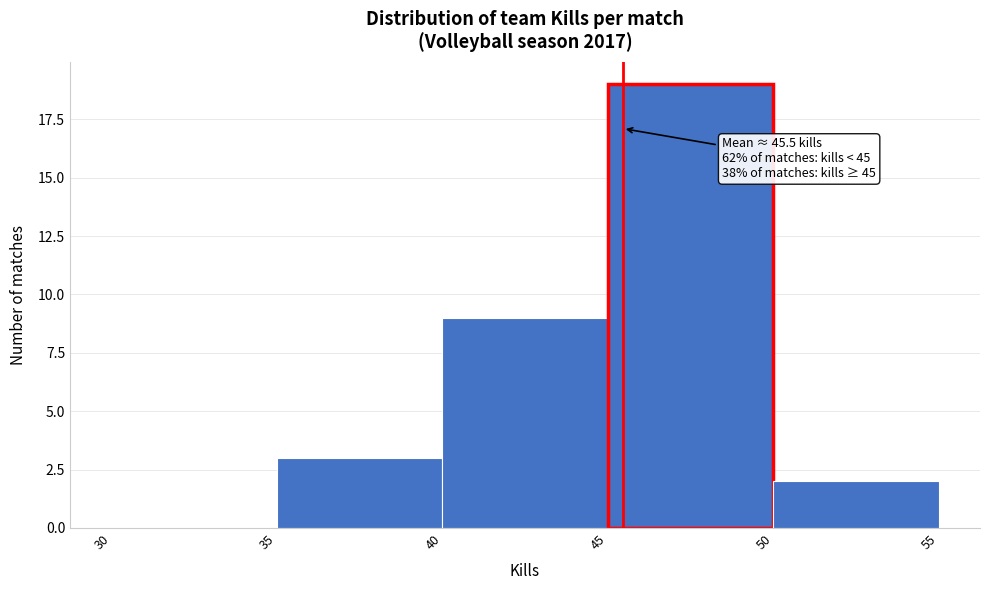

Which range on the x-axis has the tallest bar?

45 to 50